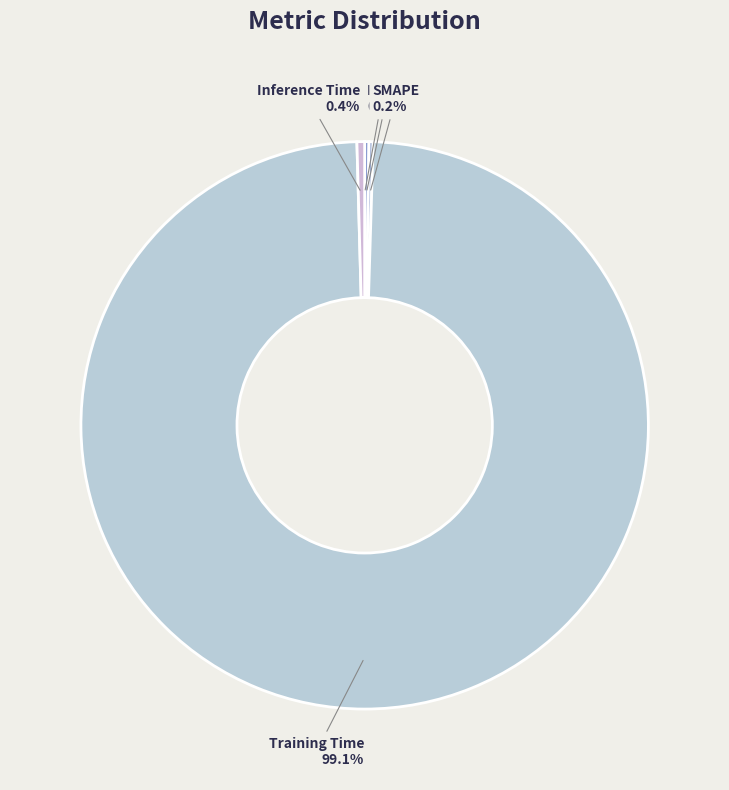

The Training Time slice represents 99% of the pie. True or false?

True